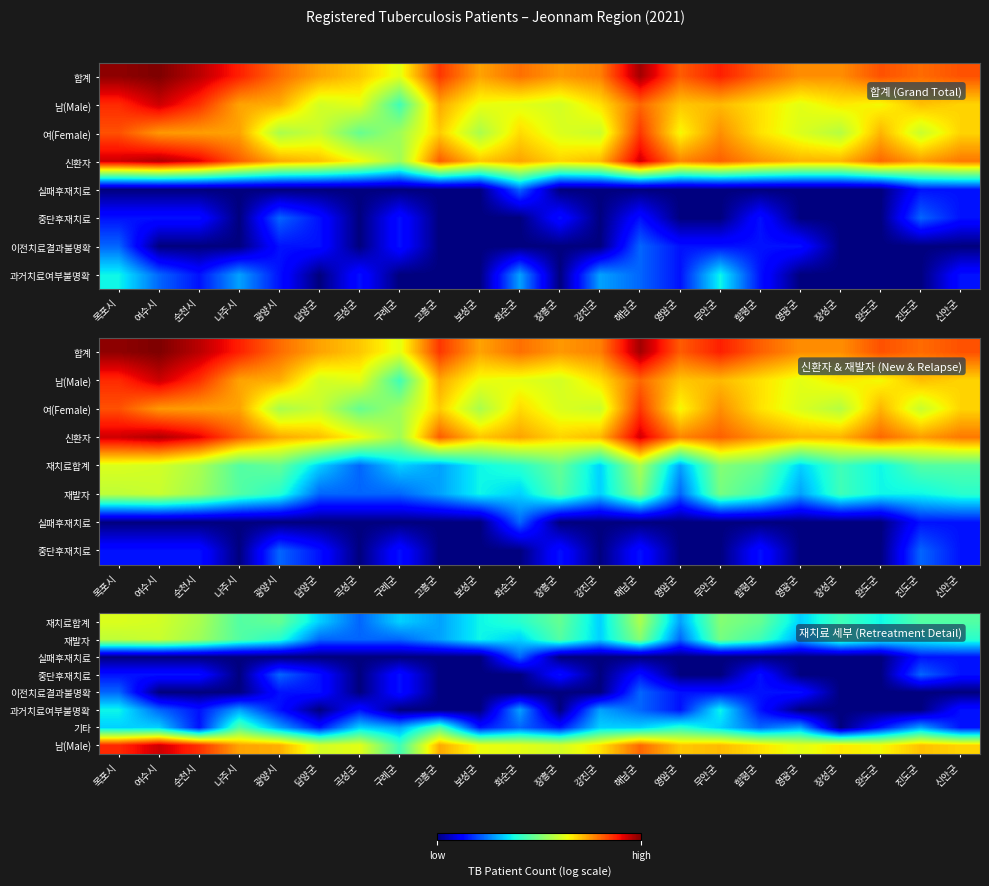

The 이전치료결과불명확 series shows 0.4 at 광양시. True or false?

False